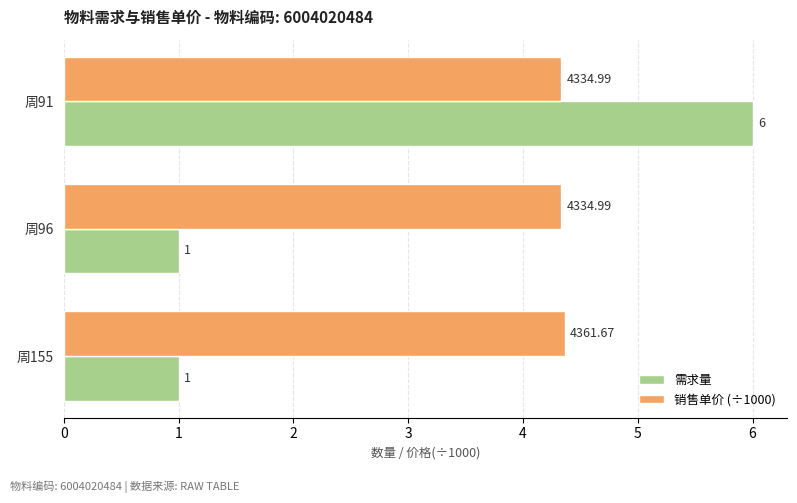

At 周96, list the series in order from smallest to largest.

需求量, 销售单价 (÷1000)